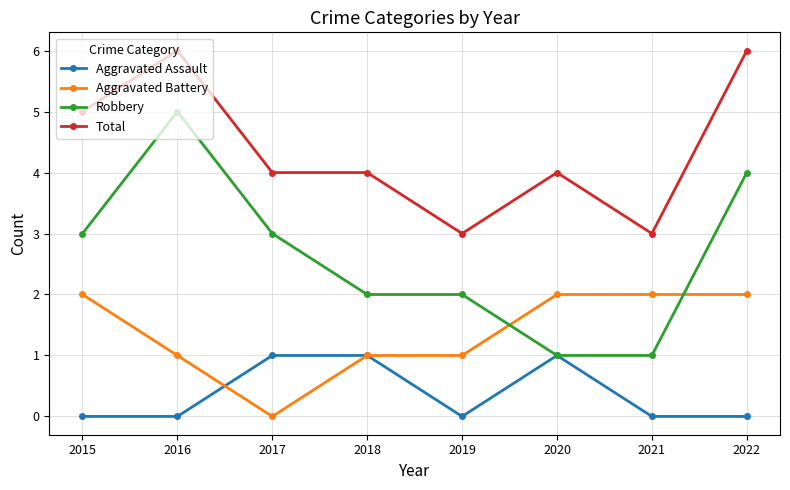

The value of Aggravated Assault at 2022 is 0. True or false?

True